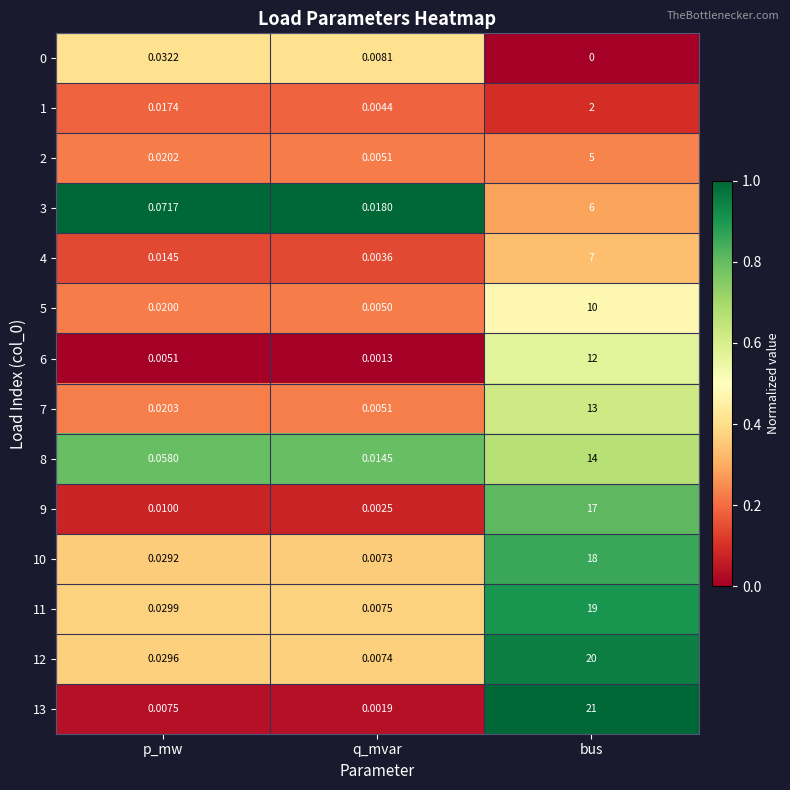

Which category has the lowest value in the 7 series?

q_mvar